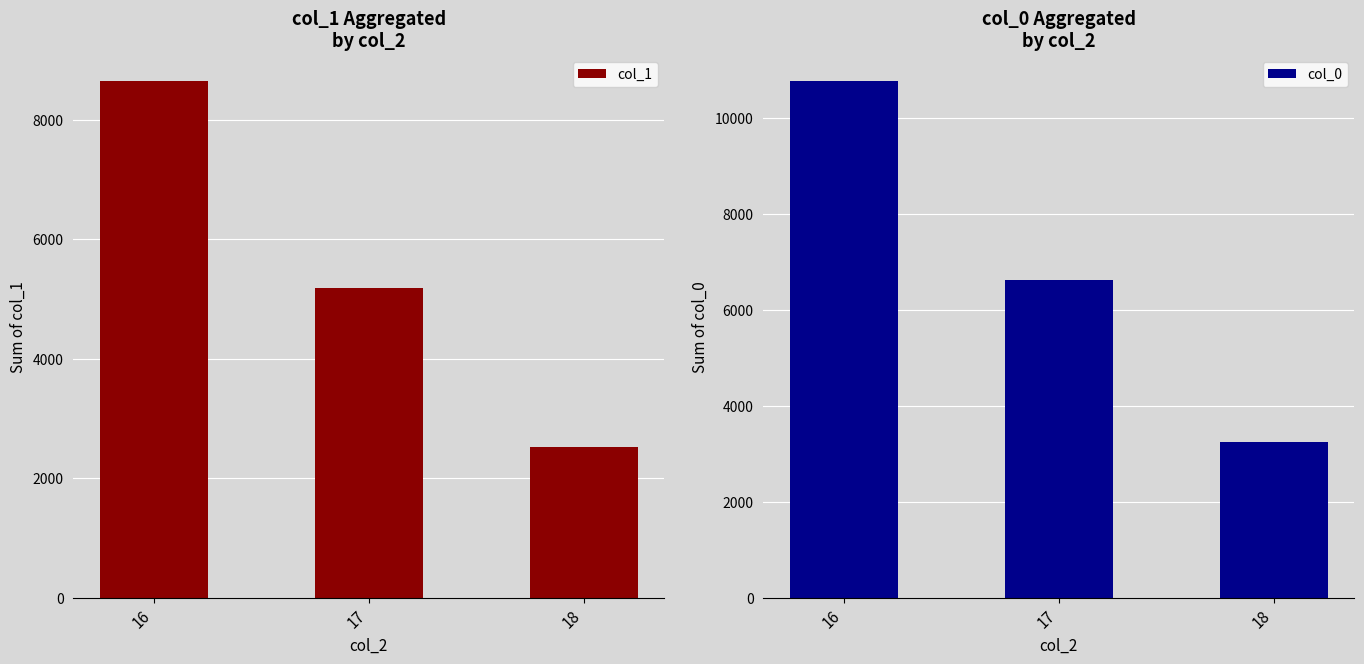

Rank the categories by col_0 value from lowest to highest.

18, 17, 16